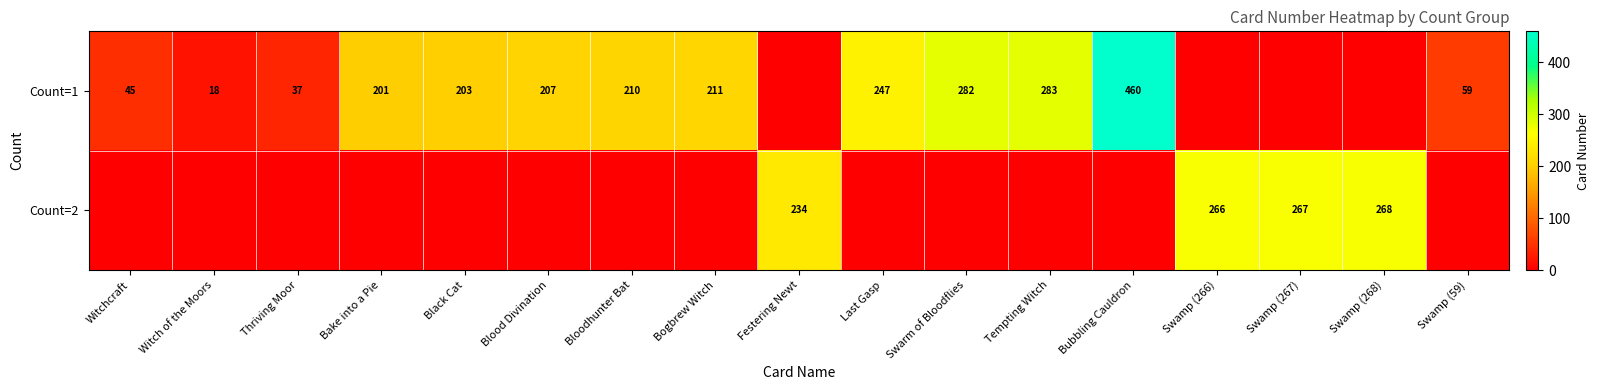

What is the difference between the Count=1 values at Blood Divination and Swamp (59)?

148